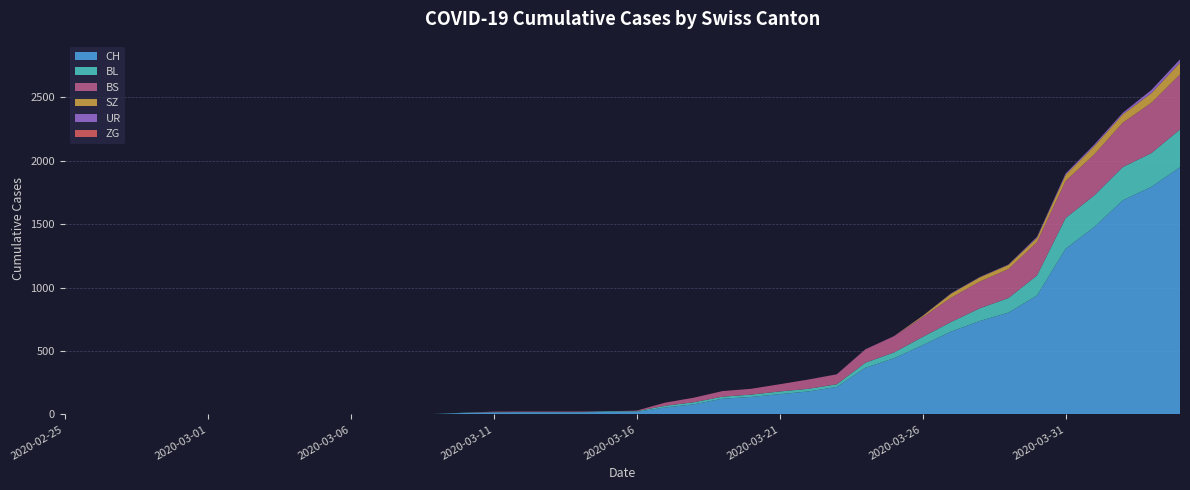

Reading left to right, transcribe all the data shown in this chart.

CH: 2020-02-25=0	2020-02-26=0	2020-02-27=0	2020-02-28=0	2020-02-29=0	2020-03-01=0	2020-03-02=0	2020-03-03=0	2020-03-04=0	2020-03-05=0	2020-03-06=1	2020-03-07=1	2020-03-08=1	2020-03-09=3	2020-03-10=12	2020-03-11=16	2020-03-12=17	2020-03-13=17	2020-03-14=17	2020-03-15=20	2020-03-16=21	2020-03-17=55	2020-03-18=80	2020-03-19=124	2020-03-20=138	2020-03-21=160	2020-03-22=181	2020-03-23=217	2020-03-24=368	2020-03-25=443	2020-03-26=546	2020-03-27=654	2020-03-28=737	2020-03-29=803	2020-03-30=938	2020-03-31=1307	2020-04-01=1478	2020-04-02=1689	2020-04-03=1795	2020-04-04=1950
BL: 2020-02-25=0	2020-02-26=0	2020-02-27=0	2020-02-28=0	2020-02-29=0	2020-03-01=0	2020-03-02=0	2020-03-03=0	2020-03-04=0	2020-03-05=0	2020-03-06=0	2020-03-07=0	2020-03-08=0	2020-03-09=1	2020-03-10=2	2020-03-11=2	2020-03-12=2	2020-03-13=2	2020-03-14=2	2020-03-15=5	2020-03-16=5	2020-03-17=13	2020-03-18=16	2020-03-19=16	2020-03-20=18	2020-03-21=21	2020-03-22=21	2020-03-23=21	2020-03-24=40	2020-03-25=46	2020-03-26=65	2020-03-27=76	2020-03-28=100	2020-03-29=115	2020-03-30=158	2020-03-31=242	2020-04-01=249	2020-04-02=262	2020-04-03=266	2020-04-04=298
BS: 2020-02-25=0	2020-02-26=0	2020-02-27=0	2020-02-28=0	2020-02-29=0	2020-03-01=0	2020-03-02=0	2020-03-03=0	2020-03-04=0	2020-03-05=0	2020-03-06=0	2020-03-07=0	2020-03-08=0	2020-03-09=0	2020-03-10=0	2020-03-11=4	2020-03-12=4	2020-03-13=4	2020-03-14=4	2020-03-15=0	2020-03-16=4	2020-03-17=25	2020-03-18=36	2020-03-19=44	2020-03-20=46	2020-03-21=57	2020-03-22=73	2020-03-23=78	2020-03-24=105	2020-03-25=128	2020-03-26=155	2020-03-27=191	2020-03-28=211	2020-03-29=228	2020-03-30=263	2020-03-31=292	2020-04-01=323	2020-04-02=350	2020-04-03=397	2020-04-04=434
ZG: 2020-02-25=0	2020-02-26=0	2020-02-27=0	2020-02-28=0	2020-02-29=0	2020-03-01=0	2020-03-02=0	2020-03-03=0	2020-03-04=0	2020-03-05=0	2020-03-06=0	2020-03-07=0	2020-03-08=0	2020-03-09=0	2020-03-10=0	2020-03-11=0	2020-03-12=0	2020-03-13=0	2020-03-14=0	2020-03-15=0	2020-03-16=0	2020-03-17=0	2020-03-18=0	2020-03-19=0	2020-03-20=0	2020-03-21=0	2020-03-22=0	2020-03-23=0	2020-03-24=0	2020-03-25=0	2020-03-26=0	2020-03-27=0	2020-03-28=0	2020-03-29=0	2020-03-30=0	2020-03-31=0	2020-04-01=0	2020-04-02=0	2020-04-03=0	2020-04-04=0
SZ: 2020-02-25=0	2020-02-26=0	2020-02-27=0	2020-02-28=0	2020-02-29=0	2020-03-01=0	2020-03-02=0	2020-03-03=0	2020-03-04=0	2020-03-05=0	2020-03-06=0	2020-03-07=0	2020-03-08=0	2020-03-09=0	2020-03-10=0	2020-03-11=0	2020-03-12=0	2020-03-13=0	2020-03-14=0	2020-03-15=0	2020-03-16=0	2020-03-17=0	2020-03-18=0	2020-03-19=0	2020-03-20=0	2020-03-21=0	2020-03-22=0	2020-03-23=0	2020-03-24=0	2020-03-25=0	2020-03-26=10	2020-03-27=32	2020-03-28=33	2020-03-29=33	2020-03-30=33	2020-03-31=48	2020-04-01=65	2020-04-02=65	2020-04-03=75	2020-04-04=92
UR: 2020-02-25=0	2020-02-26=0	2020-02-27=0	2020-02-28=0	2020-02-29=0	2020-03-01=0	2020-03-02=0	2020-03-03=0	2020-03-04=0	2020-03-05=0	2020-03-06=0	2020-03-07=0	2020-03-08=0	2020-03-09=0	2020-03-10=0	2020-03-11=0	2020-03-12=0	2020-03-13=0	2020-03-14=0	2020-03-15=0	2020-03-16=0	2020-03-17=0	2020-03-18=0	2020-03-19=0	2020-03-20=0	2020-03-21=0	2020-03-22=0	2020-03-23=1	2020-03-24=1	2020-03-25=1	2020-03-26=2	2020-03-27=3	2020-03-28=3	2020-03-29=3	2020-03-30=9	2020-03-31=11	2020-04-01=13	2020-04-02=13	2020-04-03=26	2020-04-04=26